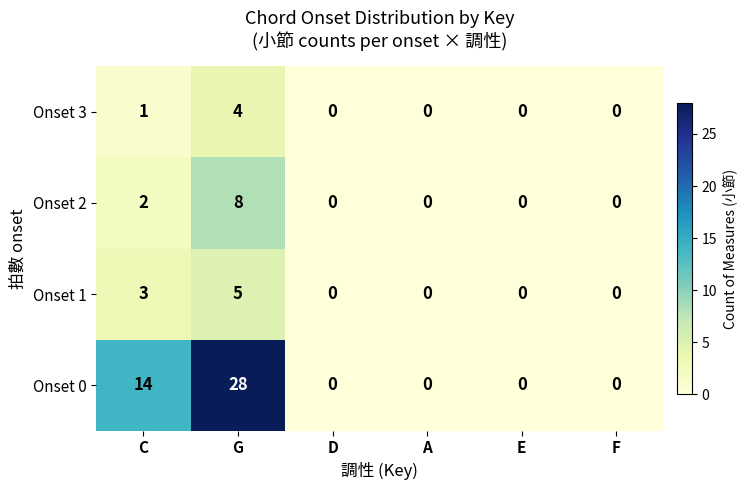

Which series has the widest spread of values?

Onset 0